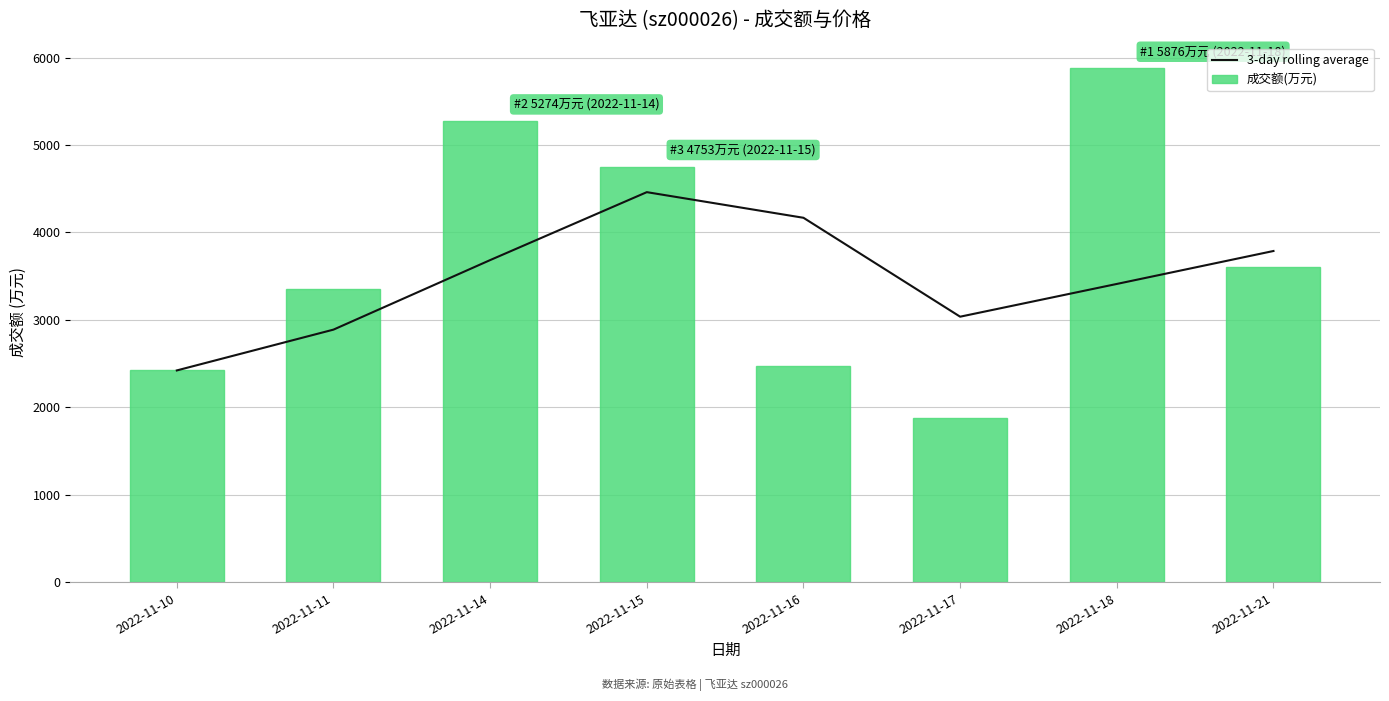

List the labels in order of 成交额(万元) value, largest first.

2022-11-18, 2022-11-14, 2022-11-15, 2022-11-21, 2022-11-11, 2022-11-16, 2022-11-10, 2022-11-17